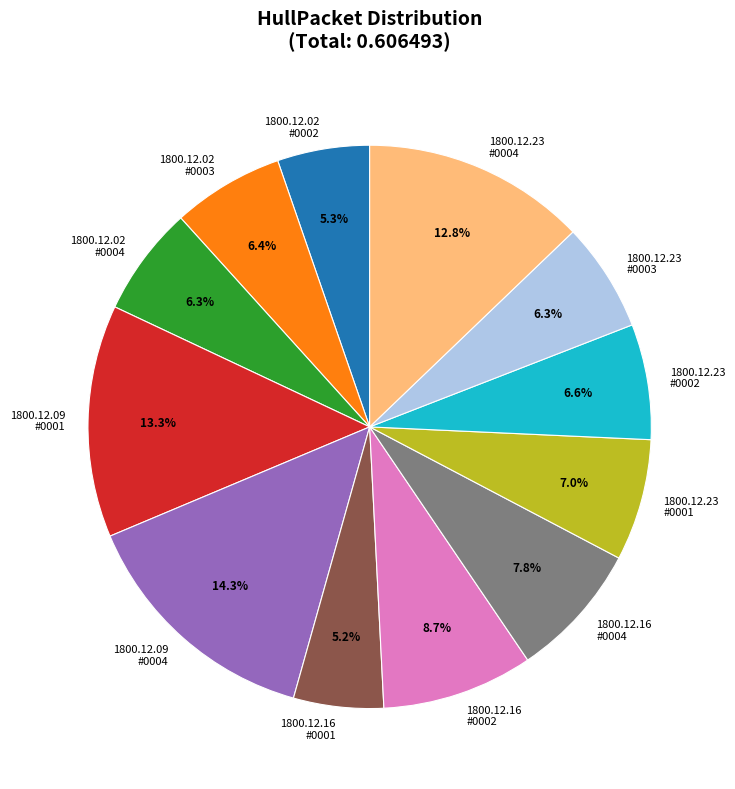

Which has a higher value, 1800.12.23 #0001 or 1800.12.09 #0001?

1800.12.09 #0001